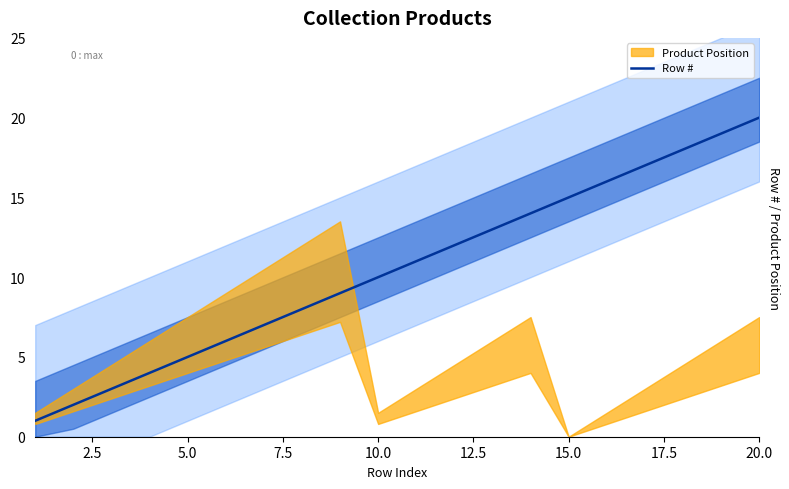

At which label does Row # reach its peak?

20.0